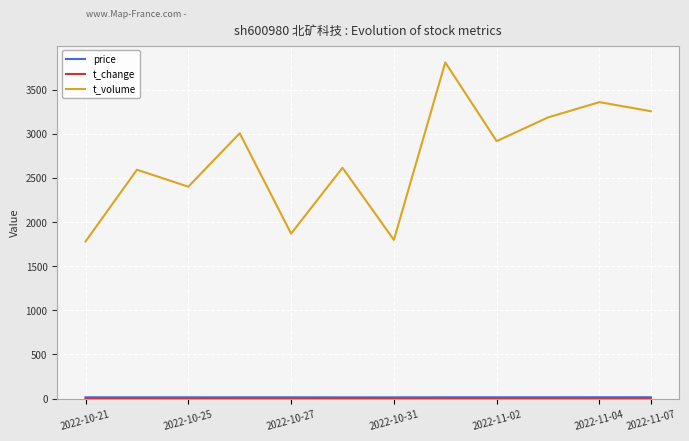

Which series has the largest range (max minus min)?

t_volume